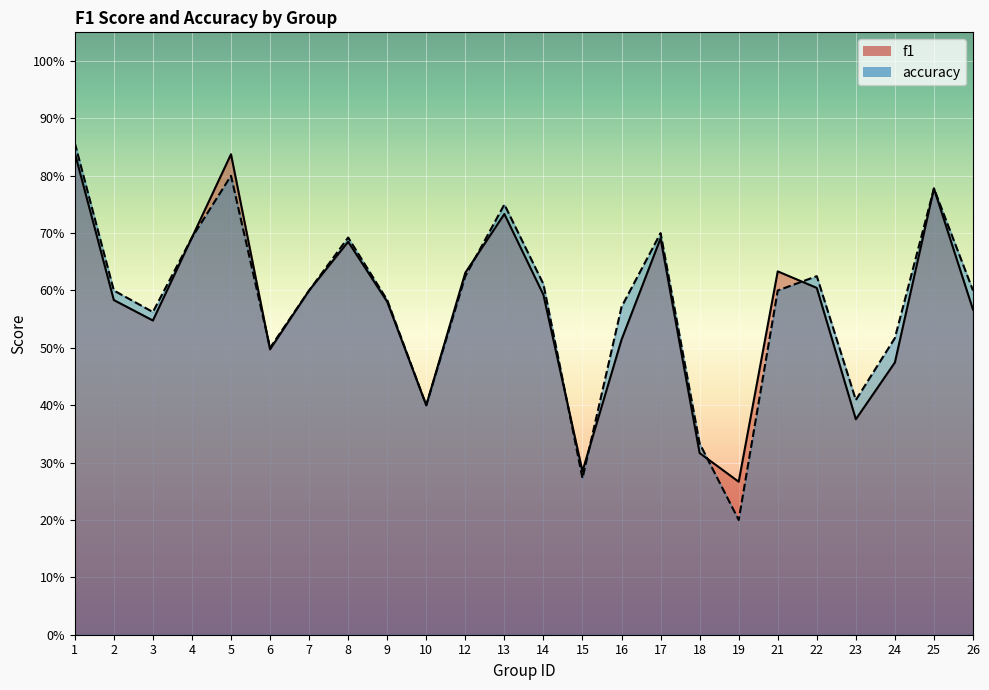

Between 7 and 9, which series saw the biggest shift?

f1